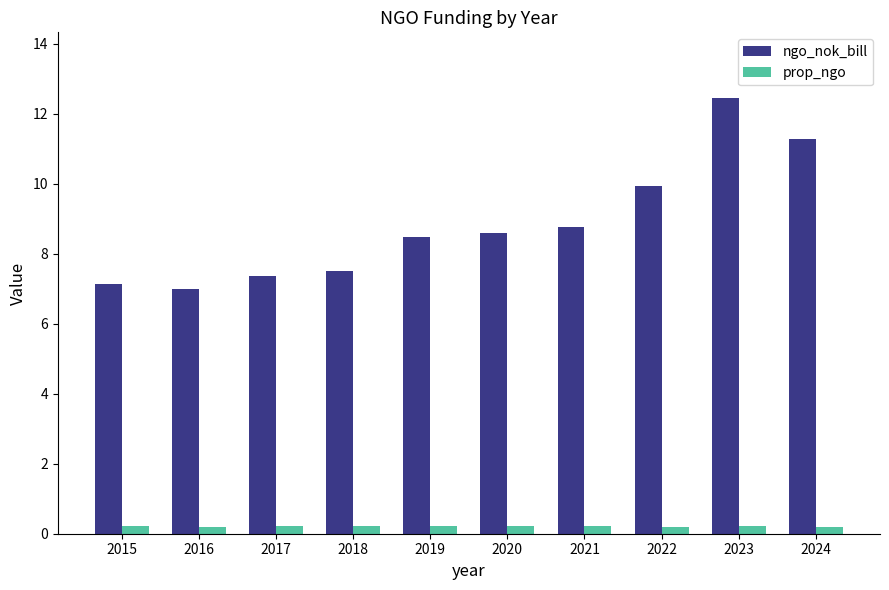

How many groups of bars are there?

10